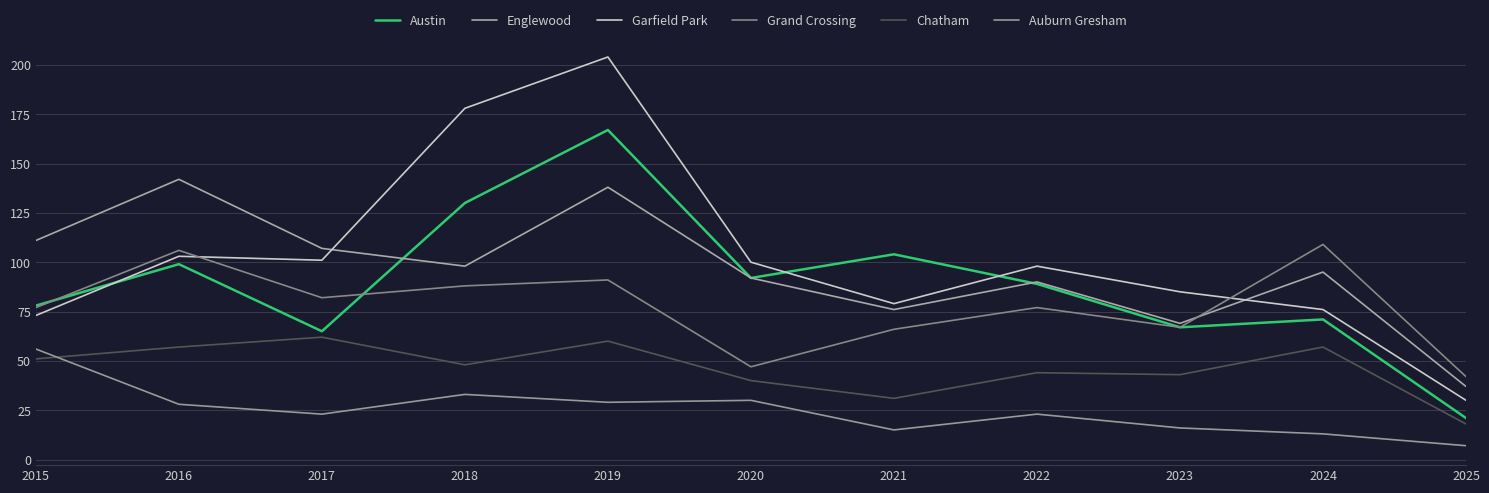

Which label corresponds to the largest value in the chart?

2019